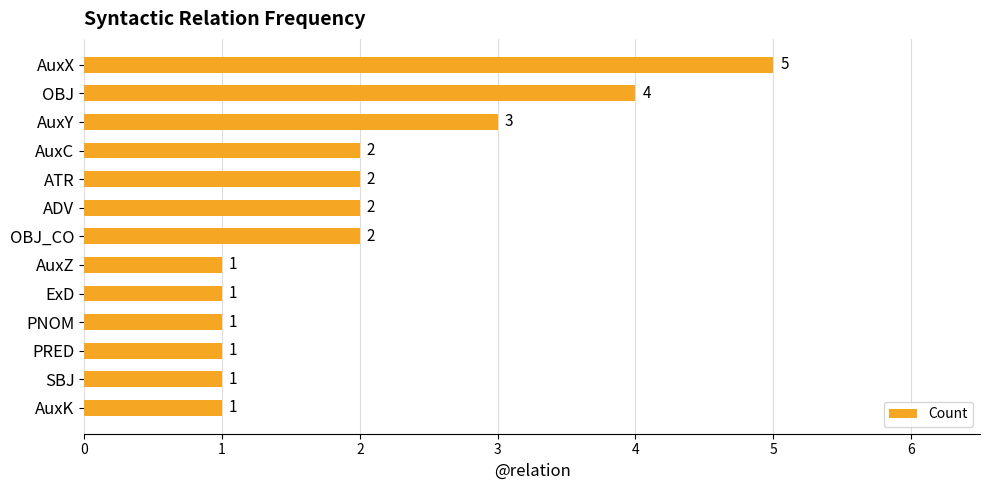

Which has a higher value, PRED or ATR?

ATR